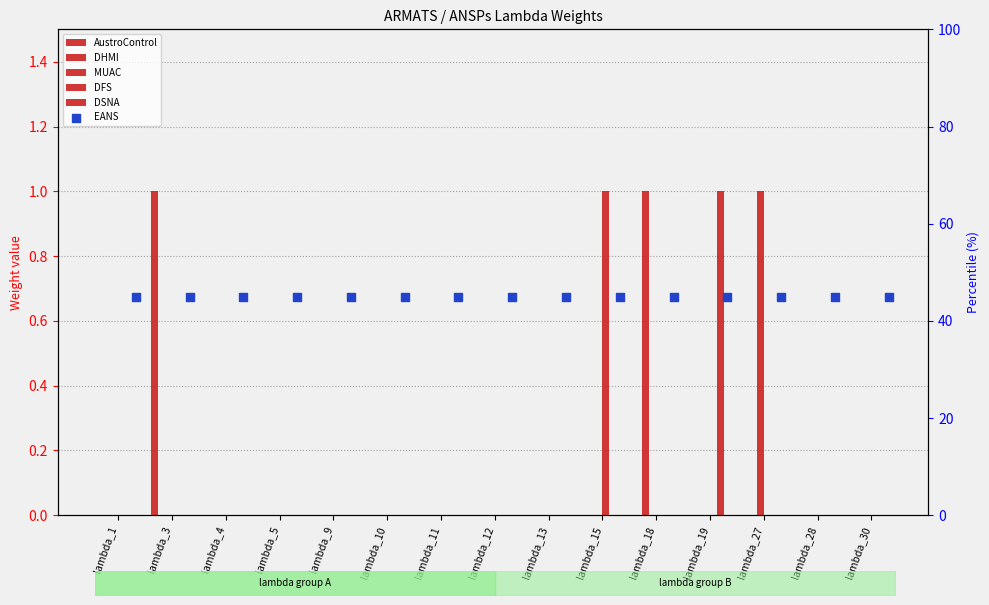

At which category is the sum across all series the highest?

lambda_3